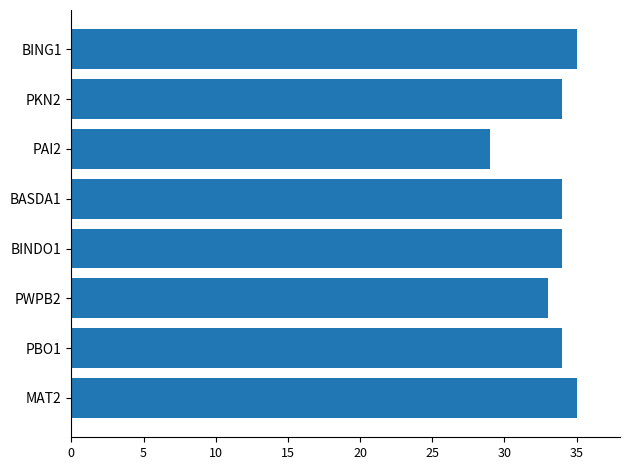

Is it true that the value at MAT2 is 35?

True